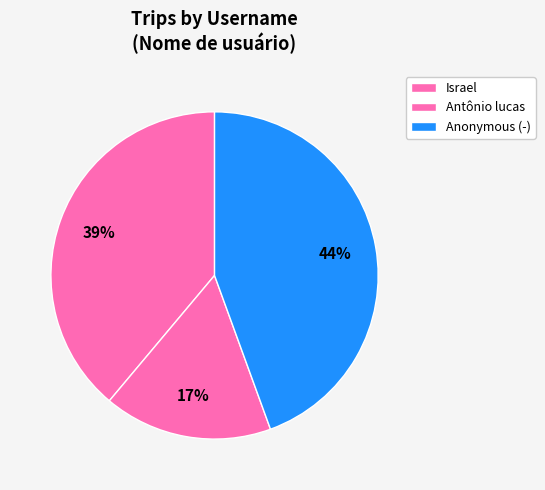

Is Antônio lucas the majority of the pie?

No